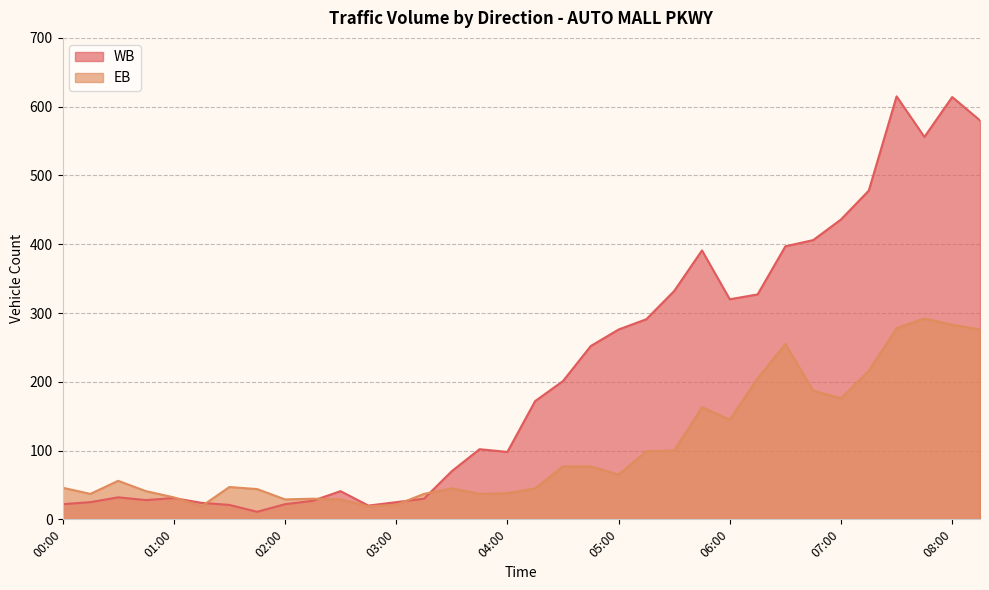

Where is the first local minimum for WB?

00:45